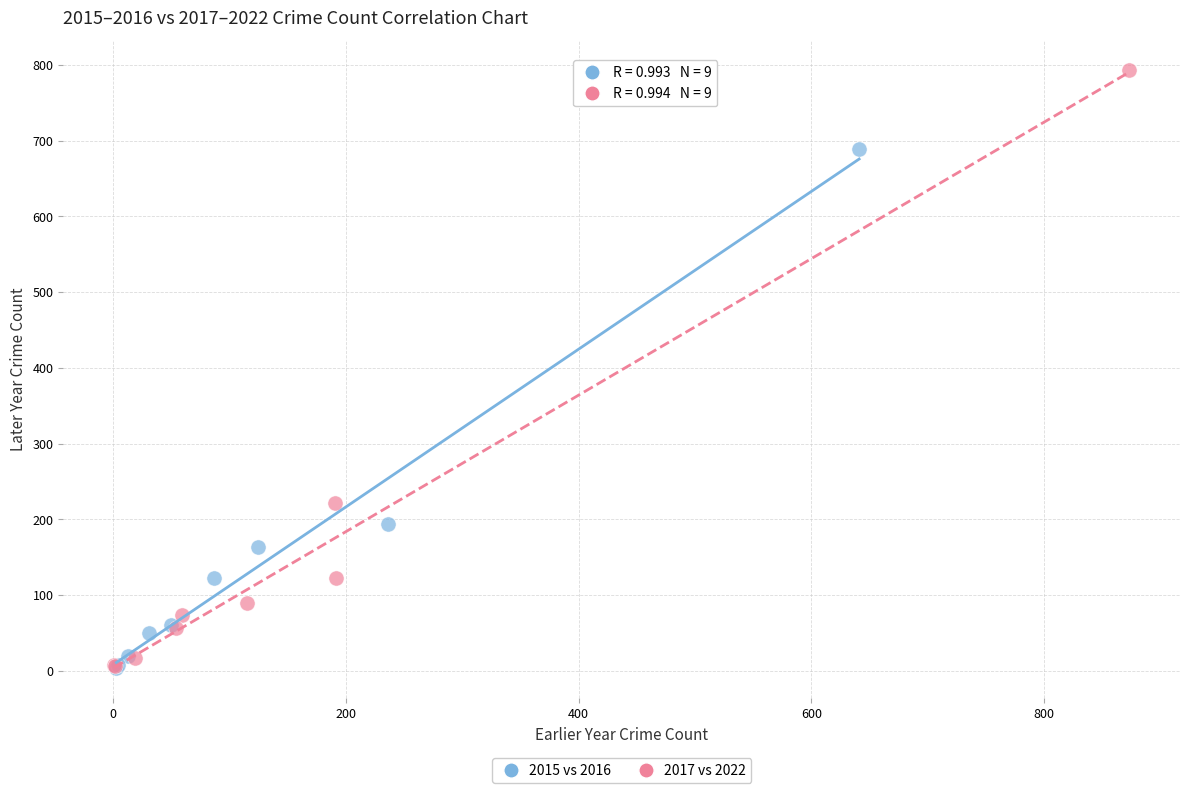

Which series reaches the maximum Y coordinate?

2017 vs 2022